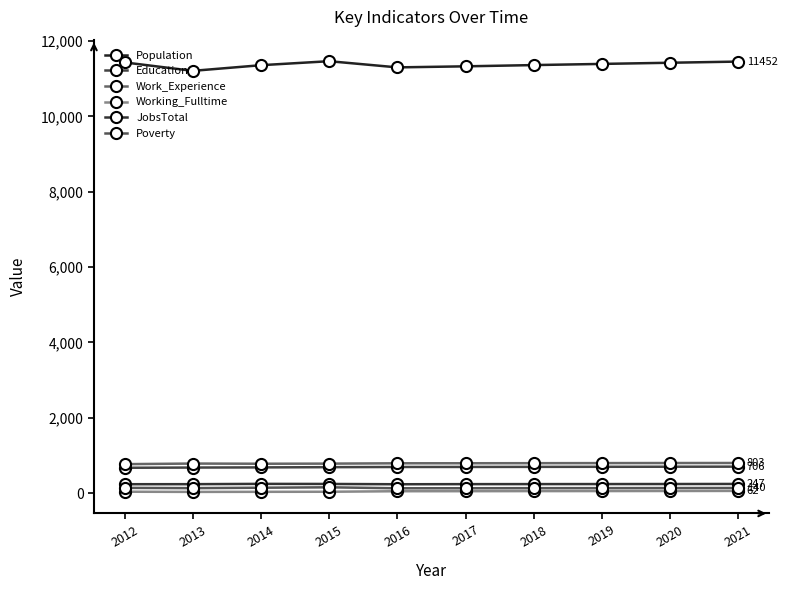

How many data points does each series have?

10